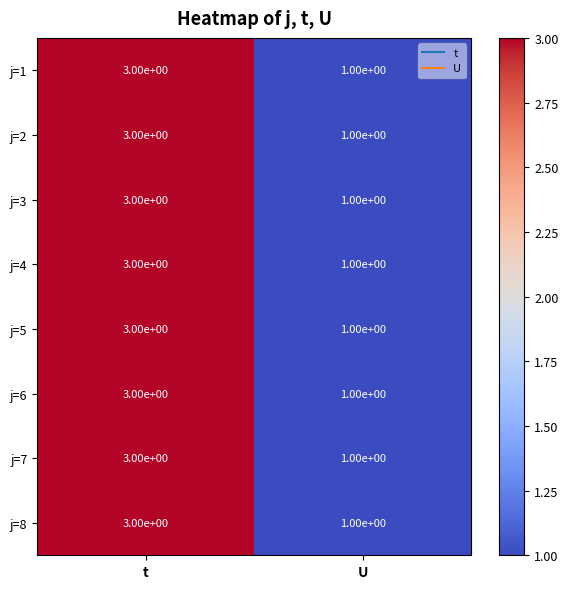

The j=6 series shows 3 at t. True or false?

True